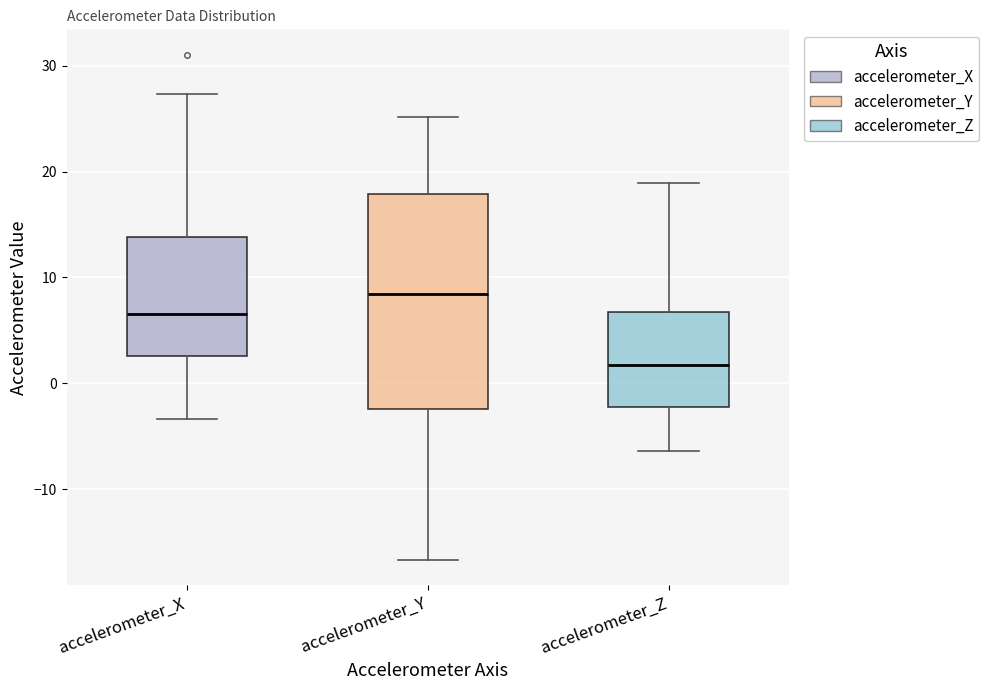

Which box's median line is the lowest?

accelerometer_Z